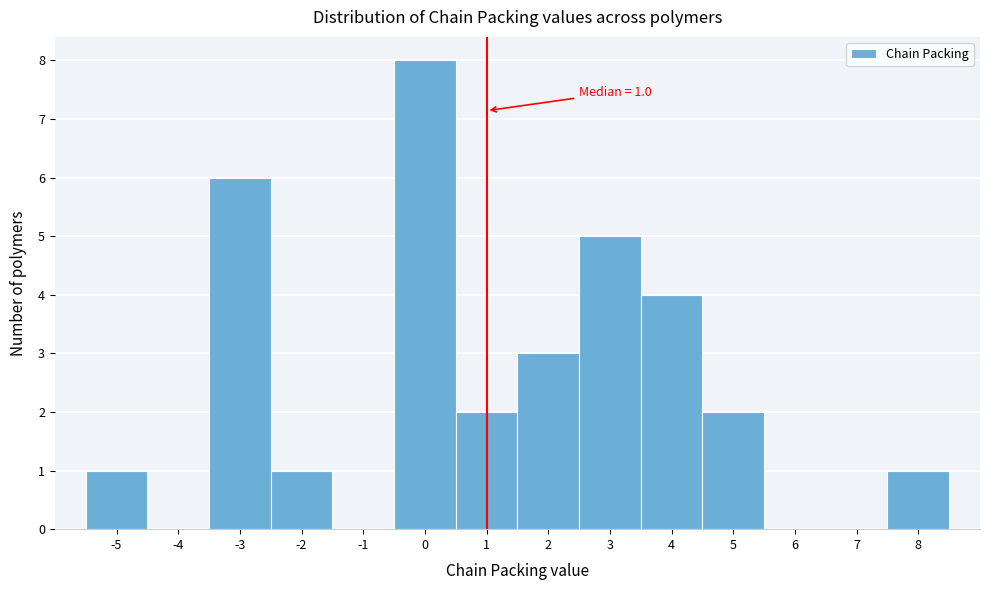

Which range on the x-axis has the tallest bar?

-0.5 to 0.5